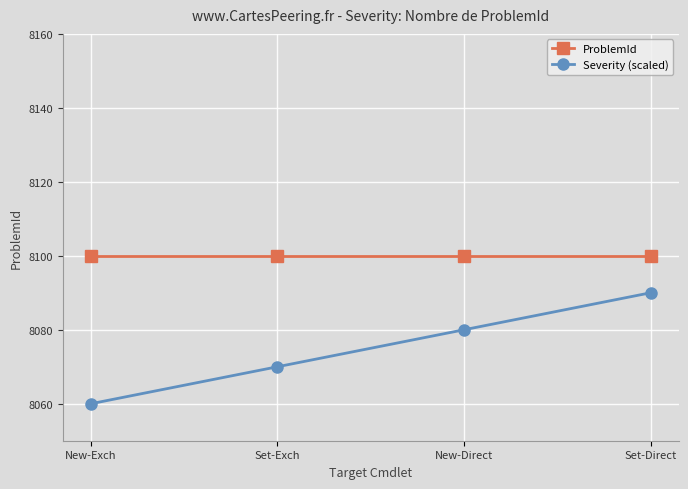

The value of ProblemId at New-Exch is 8100. True or false?

True